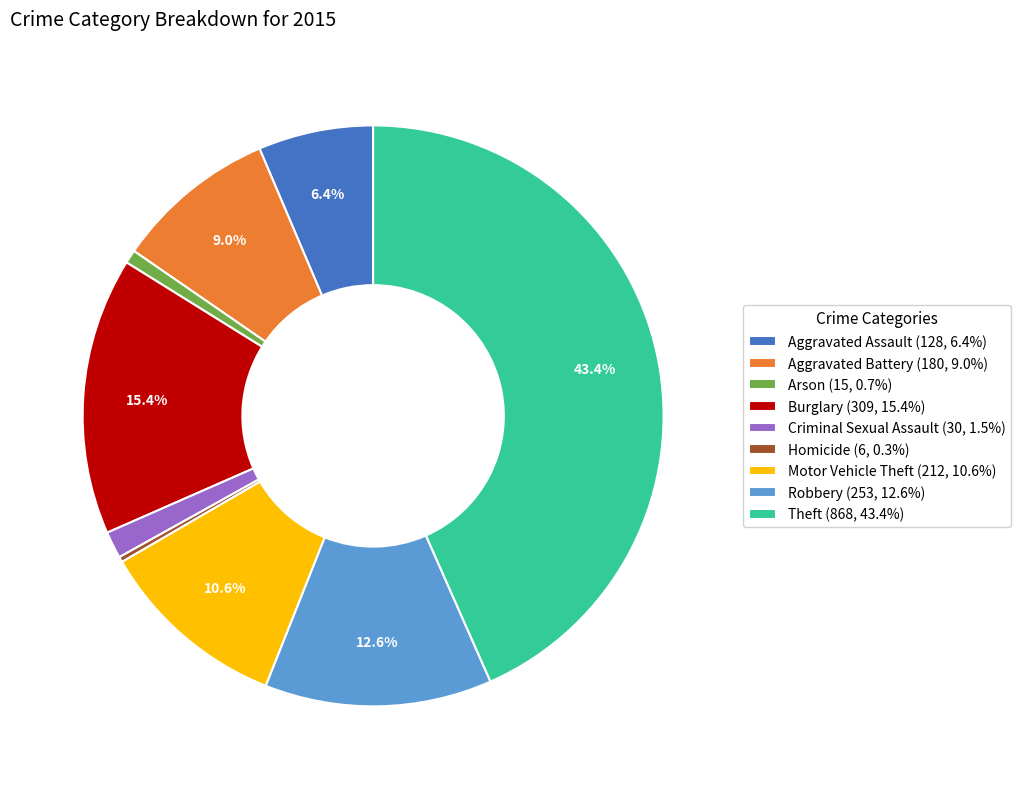

How many slices are in this pie chart?

9